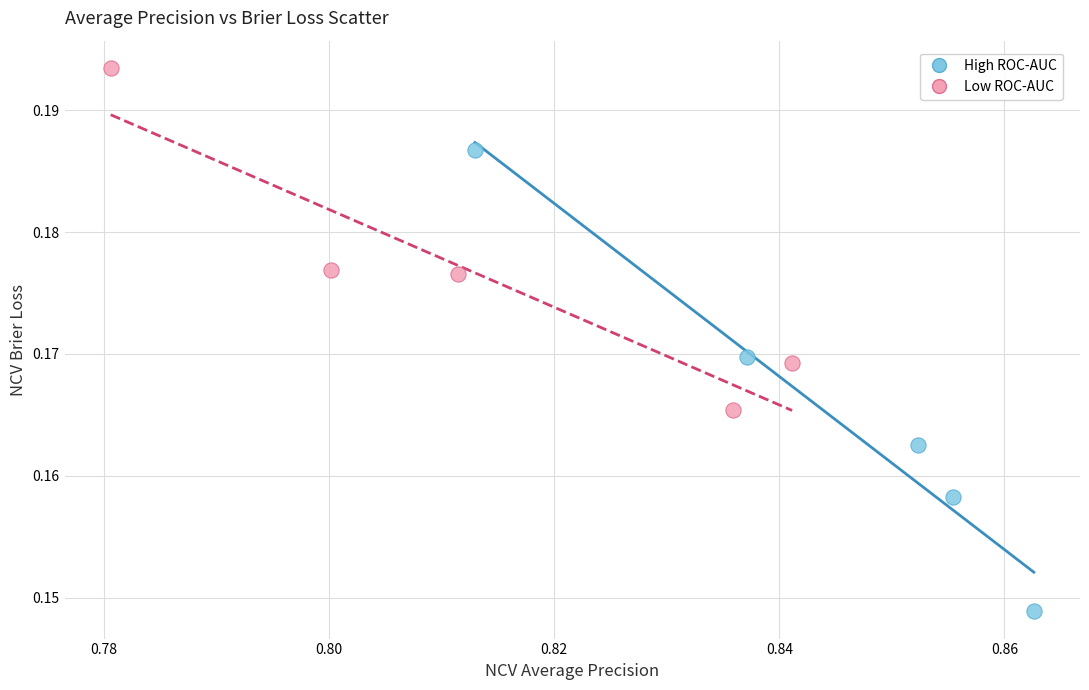

What are all the series names shown in the legend?

High ROC-AUC, Low ROC-AUC